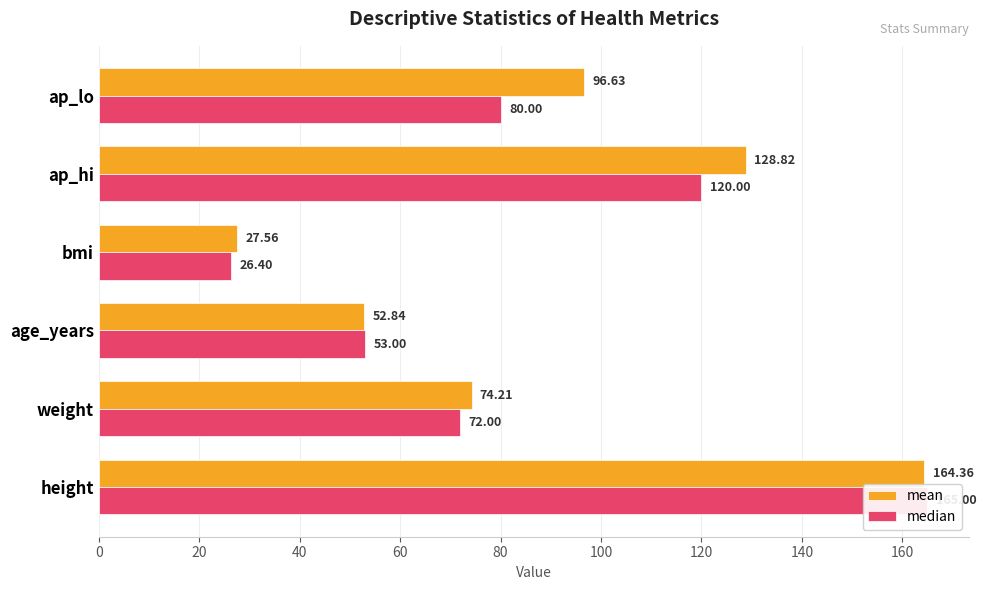

How many groups of bars are there?

6